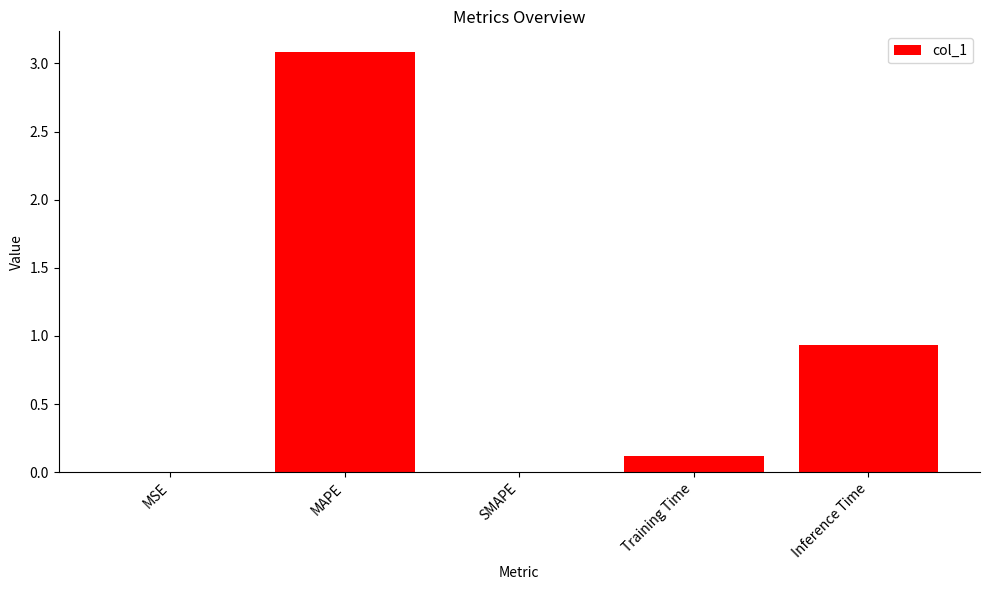

What is the sum of the values at Inference Time and MAPE?

4.0